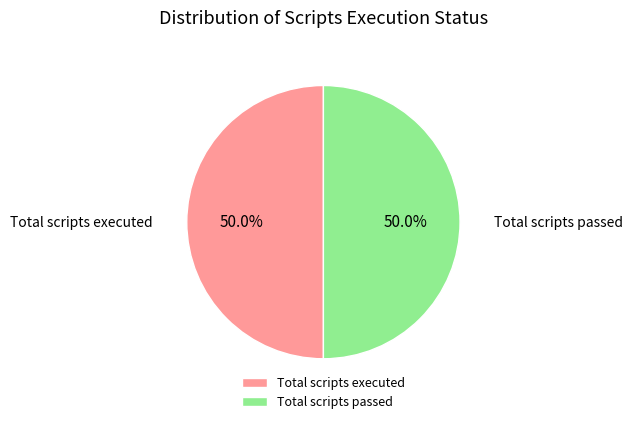

To the nearest percent, what percentage of the pie is Total scripts passed?

50%